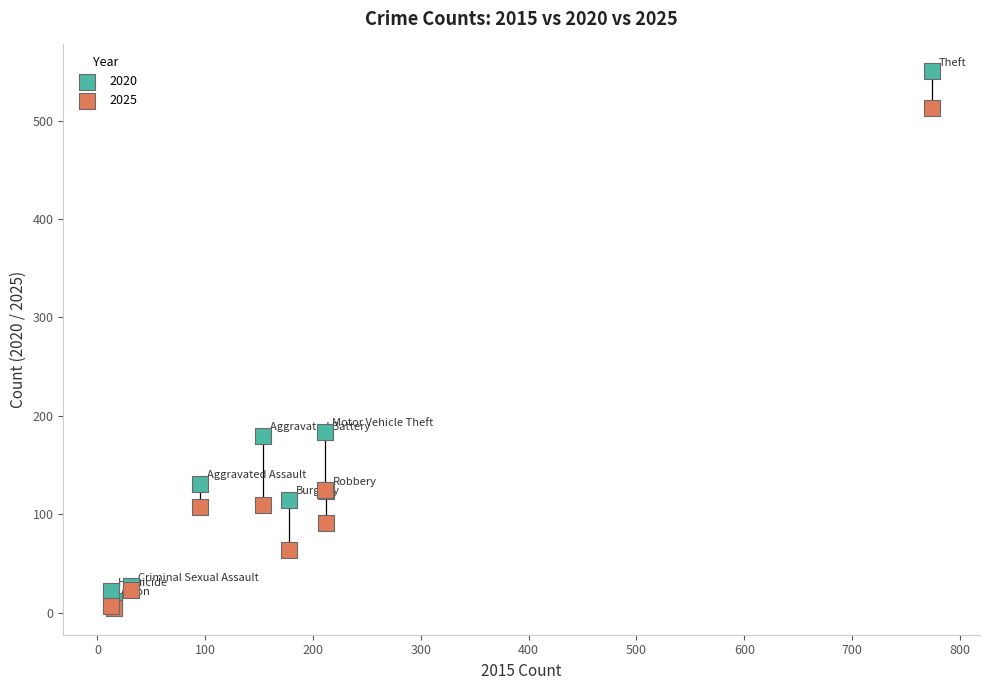

Which series contains the lowest Y value?

2025